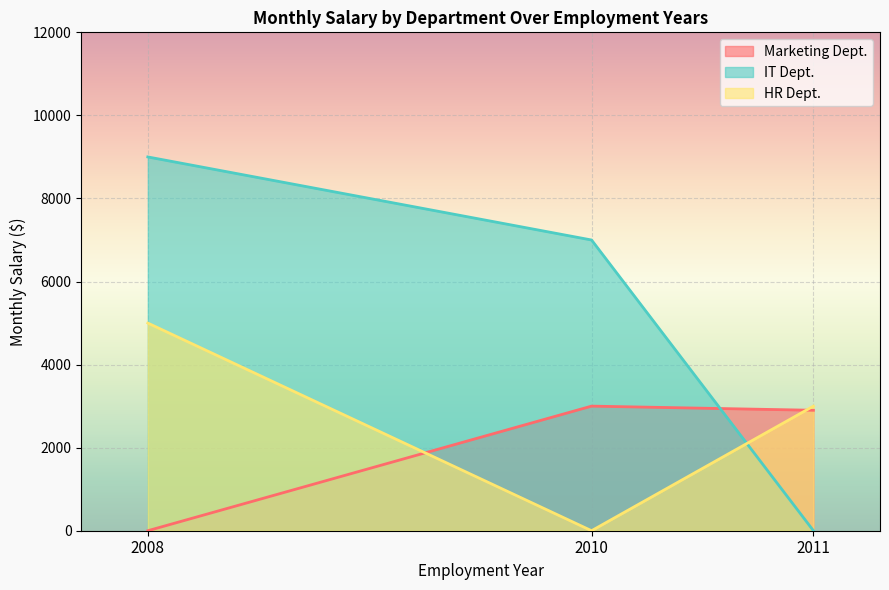

At which category is the sum across all series the highest?

2008